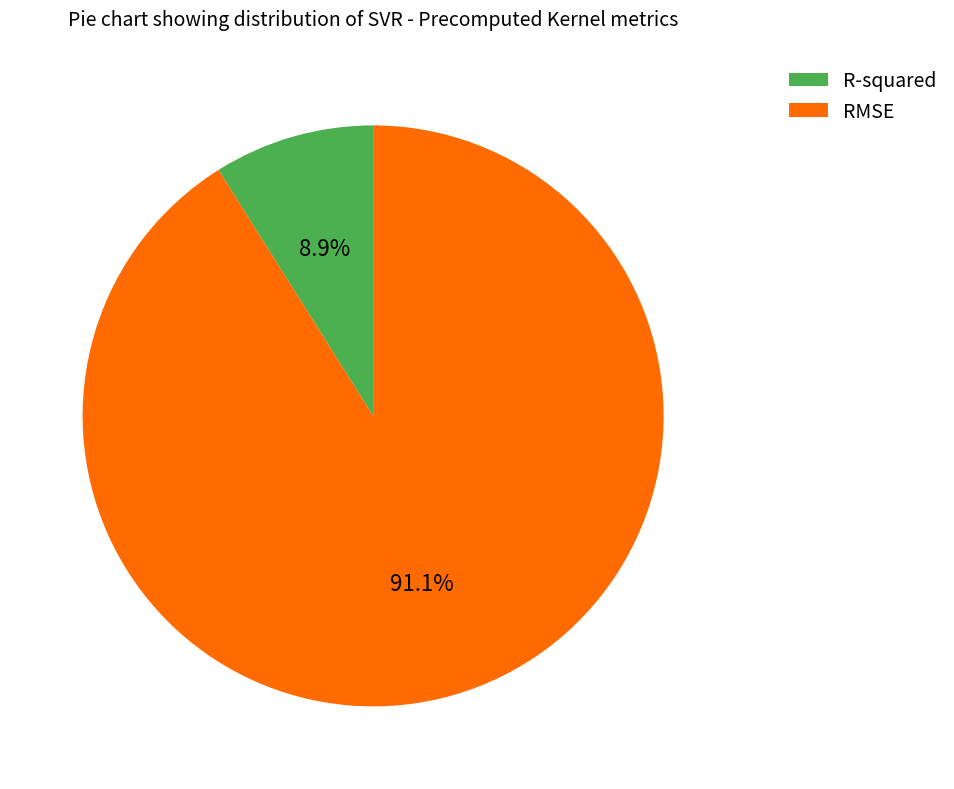

How many slices are in this pie chart?

2